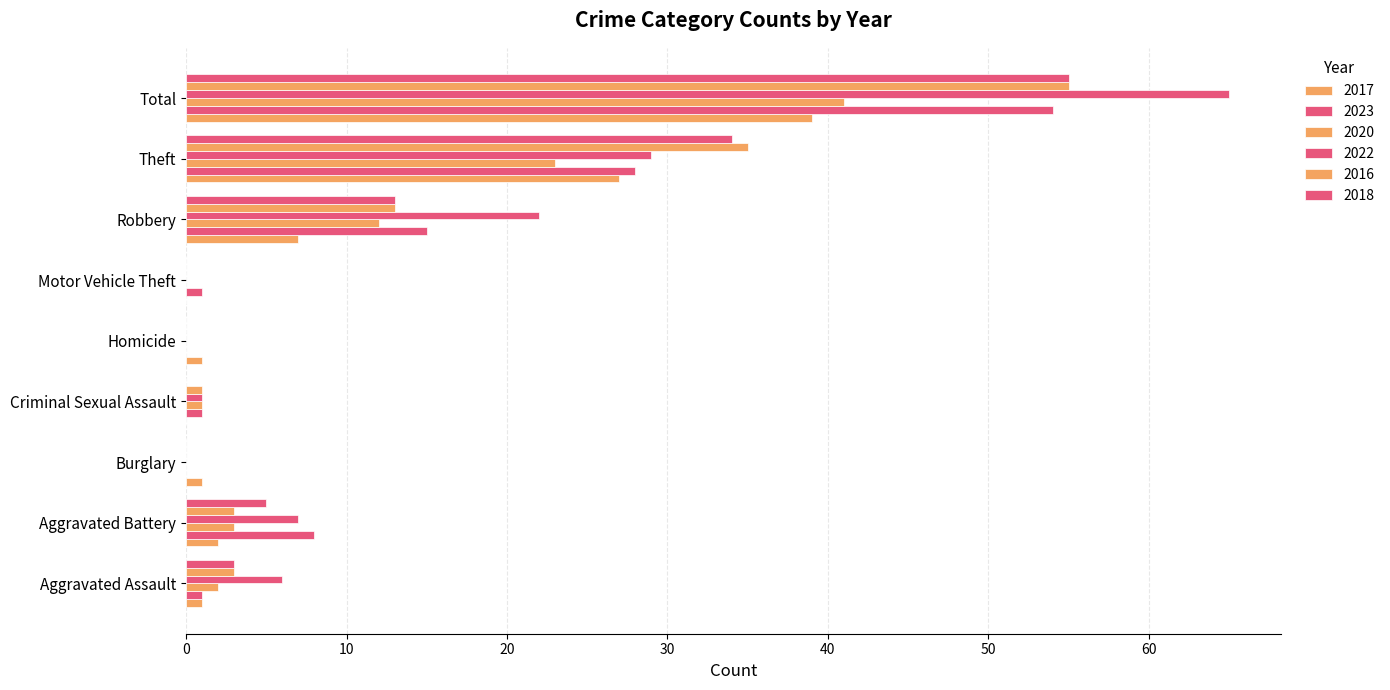

Which series has the largest total across all categories?

2022